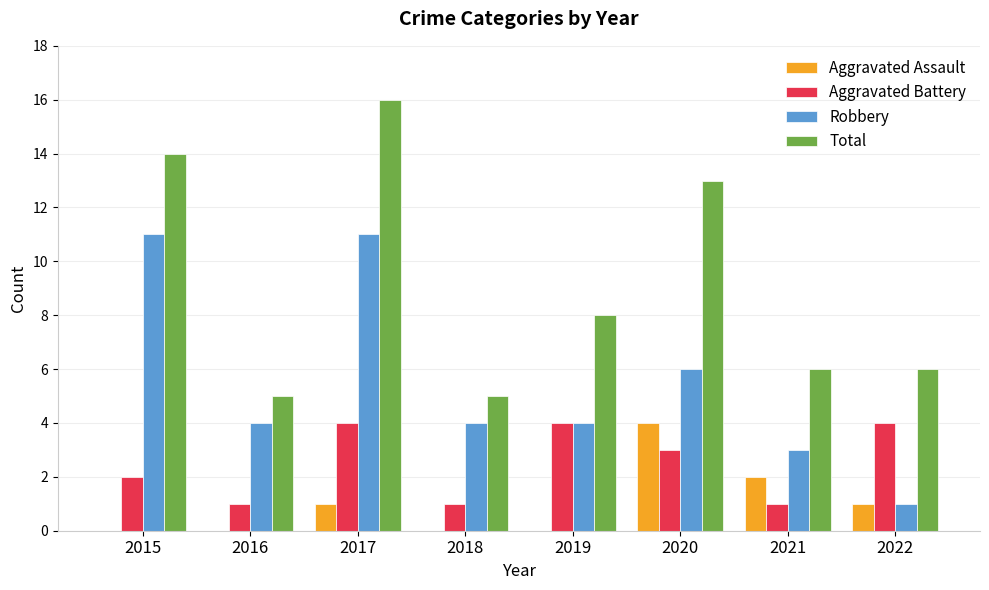

Which label corresponds to the largest value in the chart?

2017